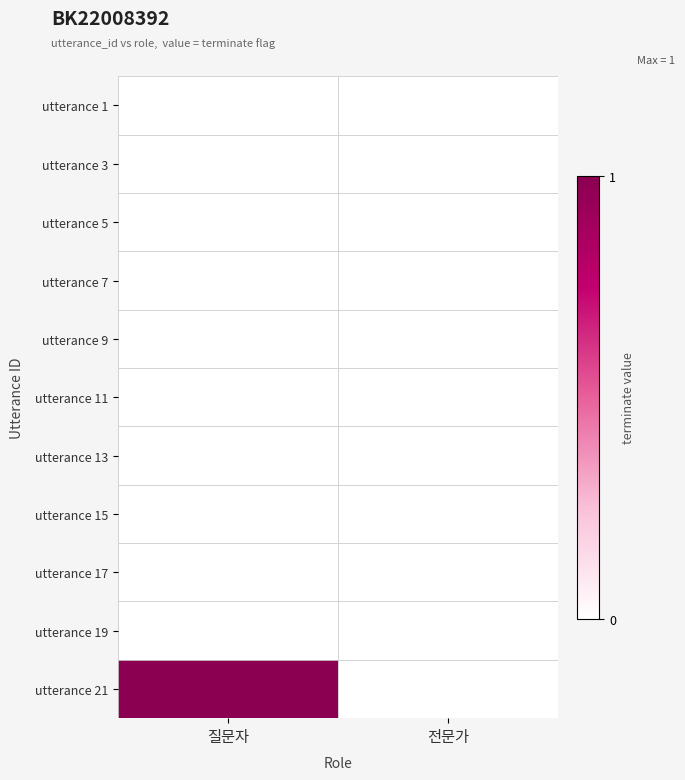

List the series in order of their peak value, lowest first.

utterance 1, utterance 3, utterance 5, utterance 7, utterance 9, utterance 11, utterance 13, utterance 15, utterance 17, utterance 19, utterance 21